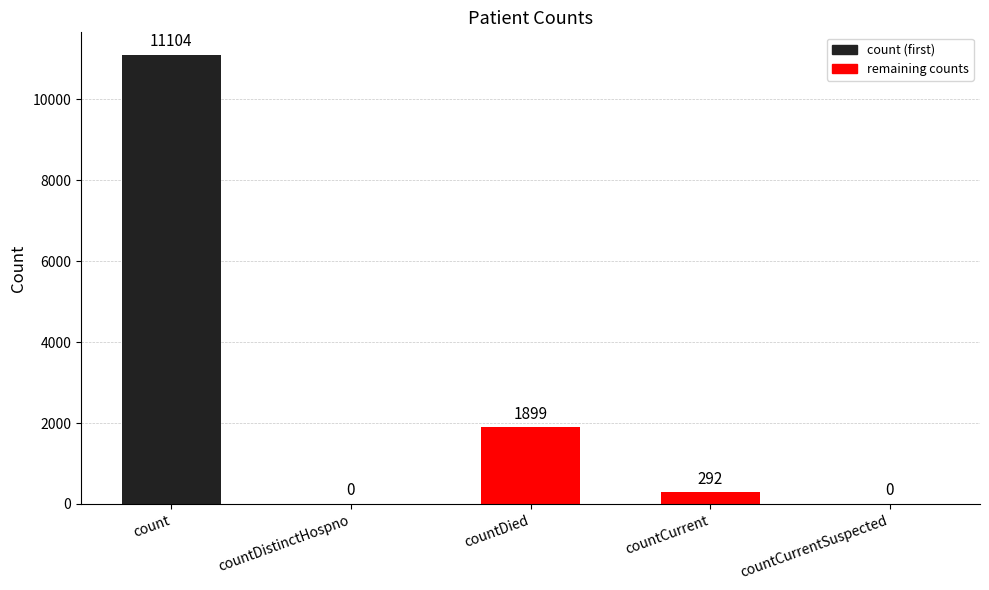

What is the sum of the values at countDied and countDistinctHospno?

1899